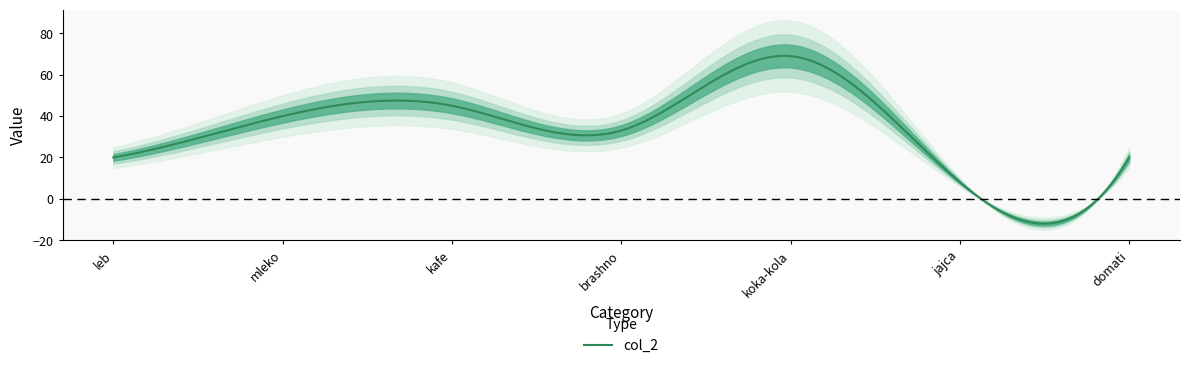

What is the average value?

34